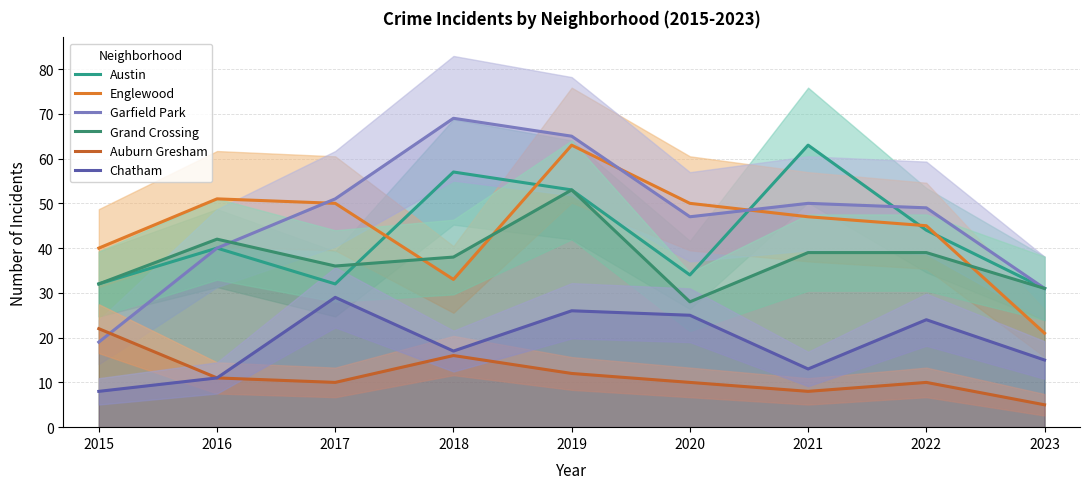

What is the value of the Auburn Gresham point at the 2nd from the left?

11